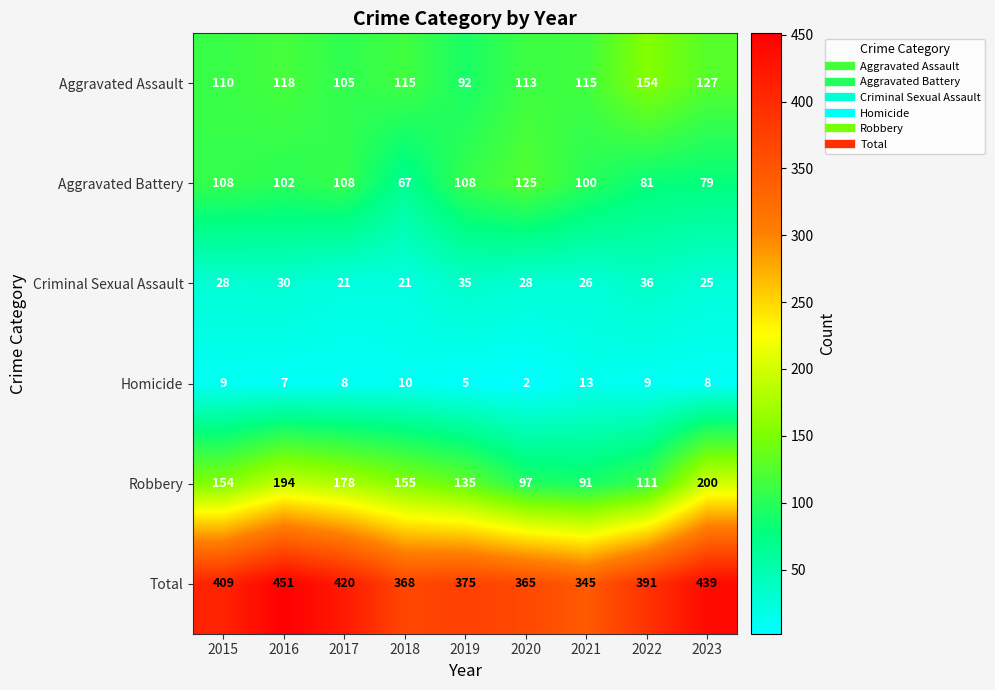

How many series are shown in this chart?

6